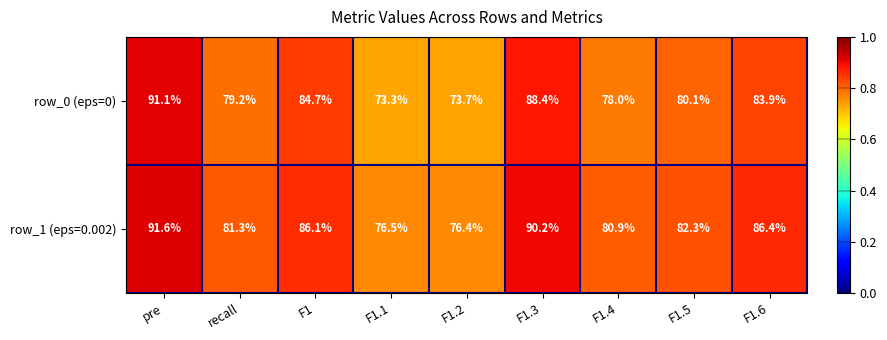

The value of row_1 (eps=0.002) at F1.2 is 125.0. True or false?

False